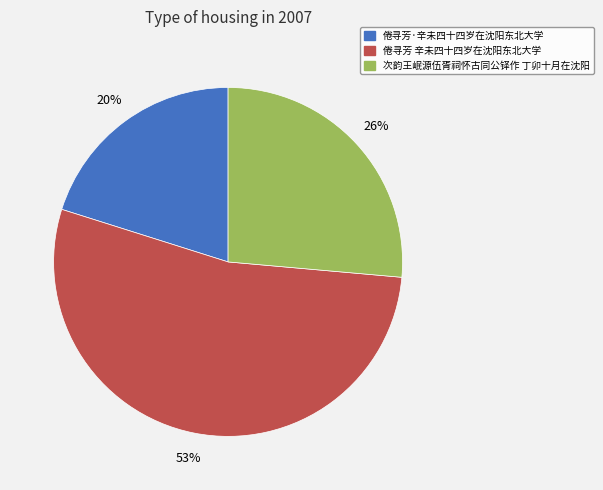

Between 倦寻芳 辛未四十四岁在沈阳东北大学 and 次韵王岷源伍胥祠怀古同公铎作 丁卯十月在沈阳, which is larger?

倦寻芳 辛未四十四岁在沈阳东北大学